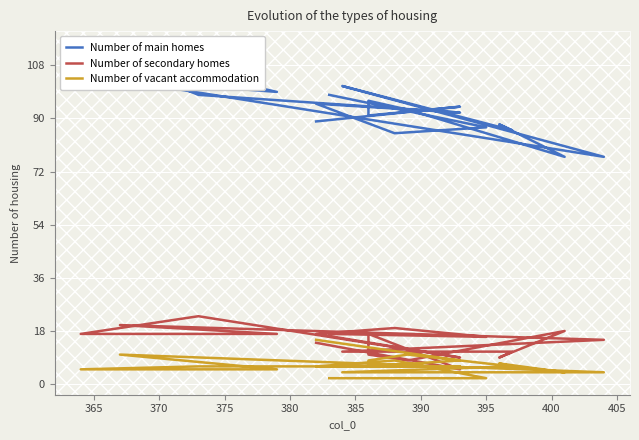

True or false: Number of main homes and Number of secondary homes cross at least once.

False